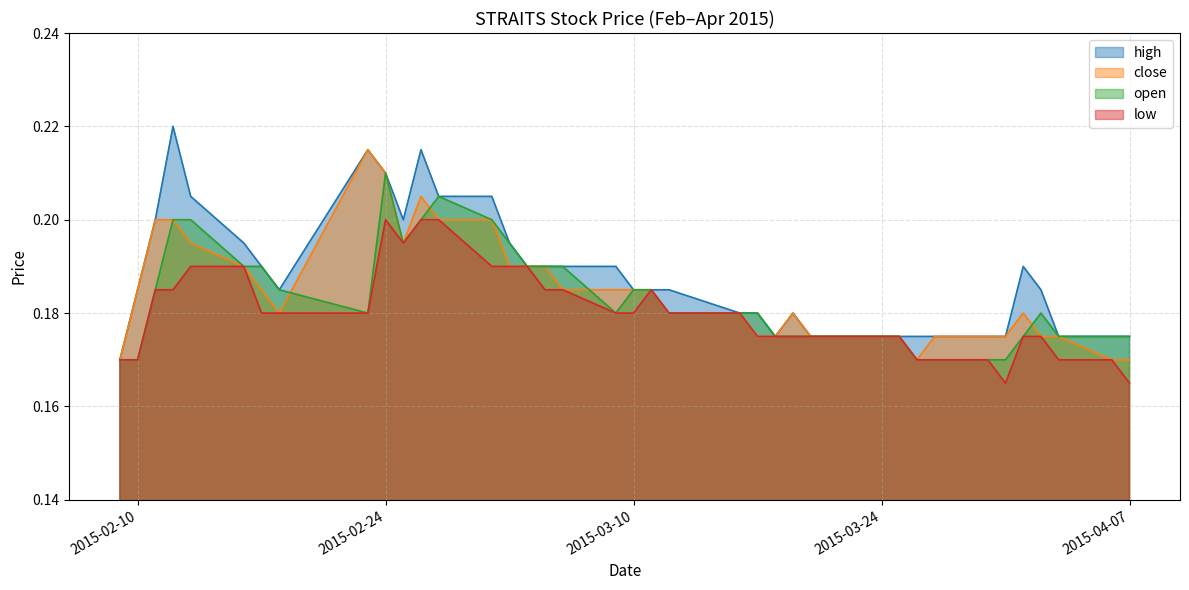

How many lines are shown in the chart?

4